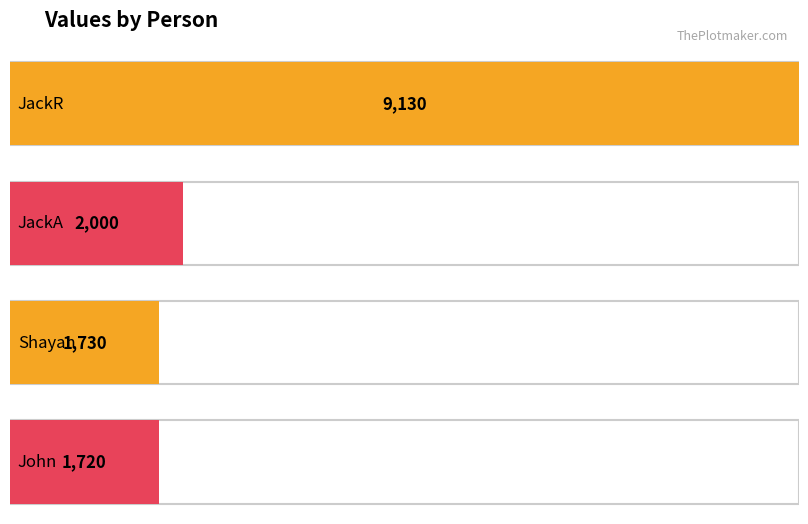

Count the number of values greater than 2000.

1